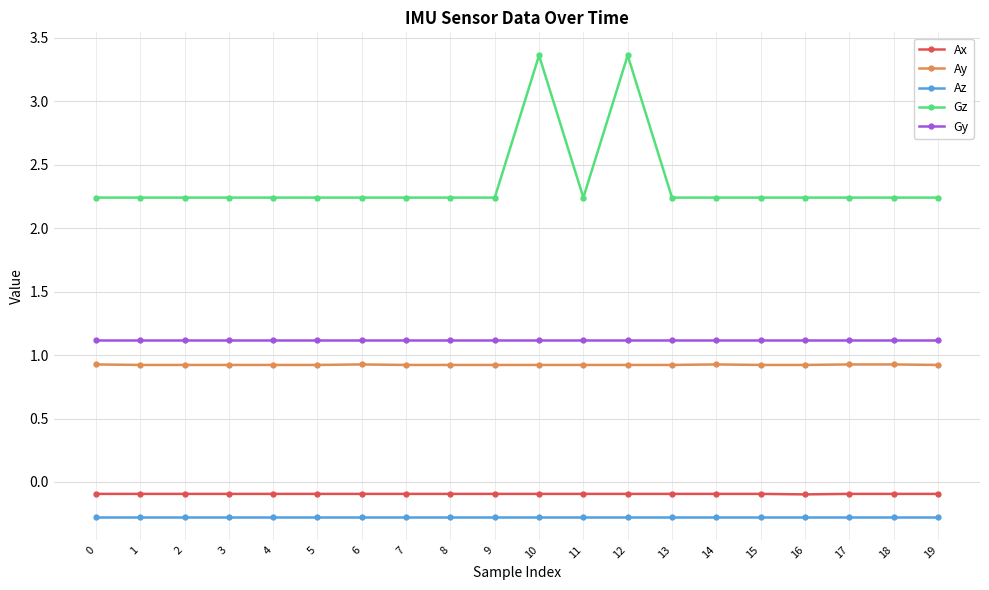

How many Ay values are between 0 and 1?

20